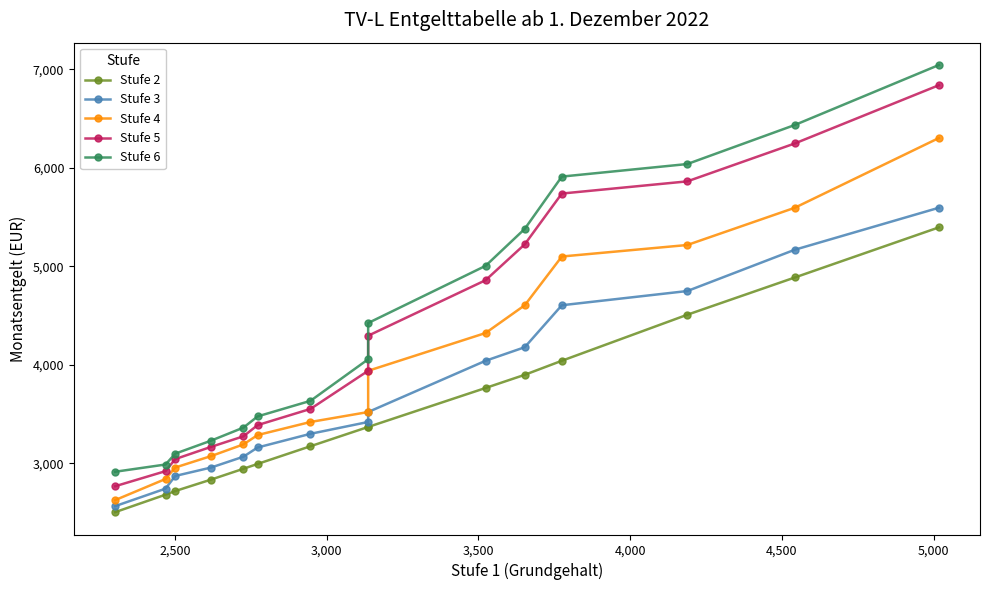

Reading left to right, what are all the values shown in this chart?

Stufe 2: 5394.4	4885.9	4508.1	4040.9	3898.4	3764.8	3369.1	3369.1	3173.5	2994.1	2945.1	2834.9	2718.7	2682.0	2504.5
Stufe 3: 5593.6	5167.6	4748.5	4604.3	4178.3	4040.9	3520.5	3419.6	3299.7	3160.8	3067.5	2957.3	2871.7	2743.2	2565.7
Stufe 4: 6301.3	5593.6	5215.7	5098.9	4604.3	4322.6	3939.1	3520.5	3419.6	3287.1	3192.4	3073.6	2957.3	2841.1	2626.9
Stufe 5: 6837.1	6246.3	5861.5	5737.9	5222.6	4858.5	4295.1	3939.1	3552.1	3388.0	3274.4	3167.2	3043.0	2920.6	2767.6
Stufe 6: 7042.3	6433.7	6037.4	5910.0	5379.3	5004.2	4424.0	4056.0	3634.1	3476.4	3362.8	3230.3	3098.1	2987.9	2914.5